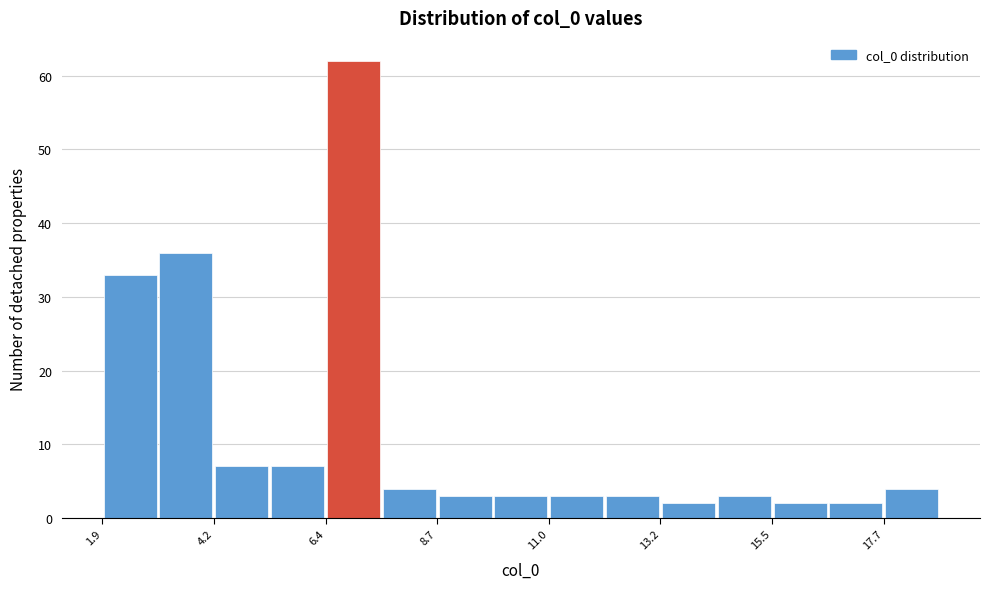

Around what value on the x-axis is the tallest bar? Give the approximate position of its centre, as read against the axis.

7.0